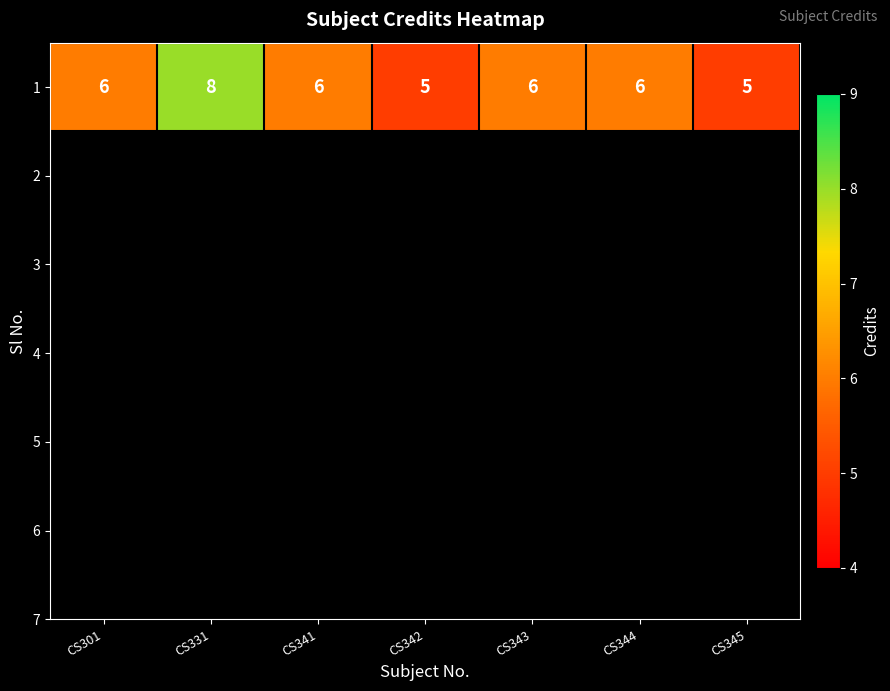

Rank the categories by value from highest to lowest.

CS331, CS301, CS341, CS343, CS344, CS342, CS345